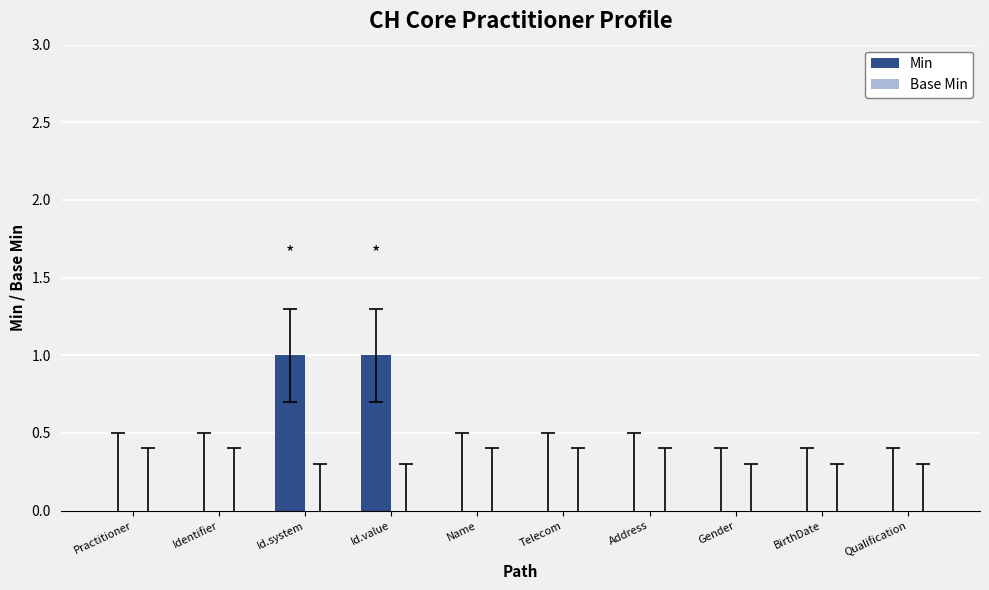

Is it true that the value at BirthDate is 0?

True